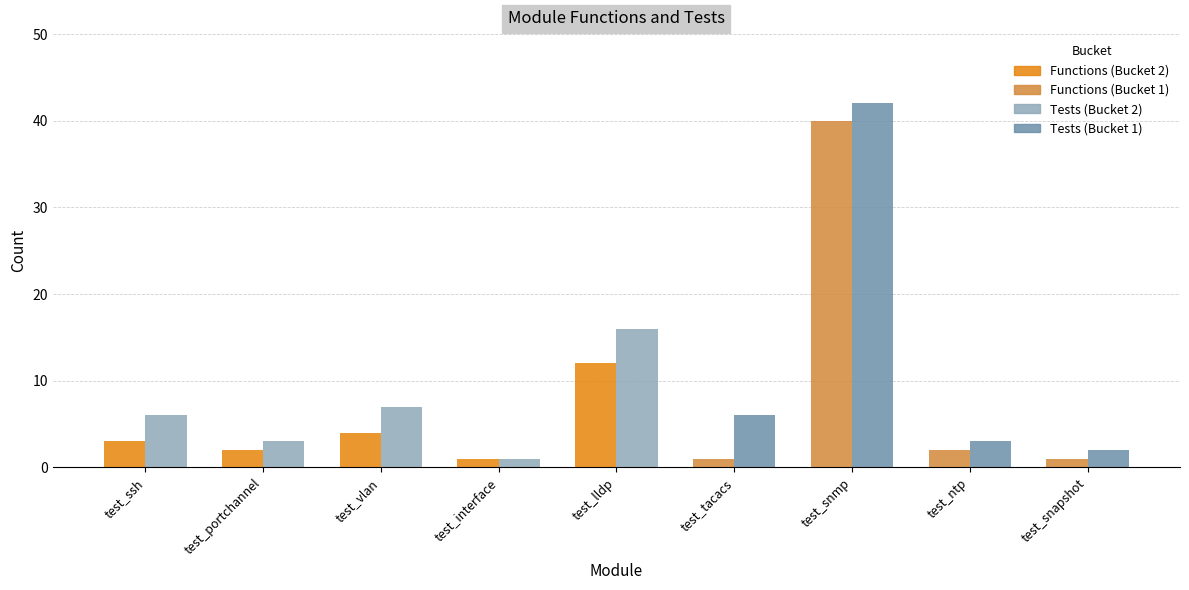

What is the total value across all series at test_portchannel?

5